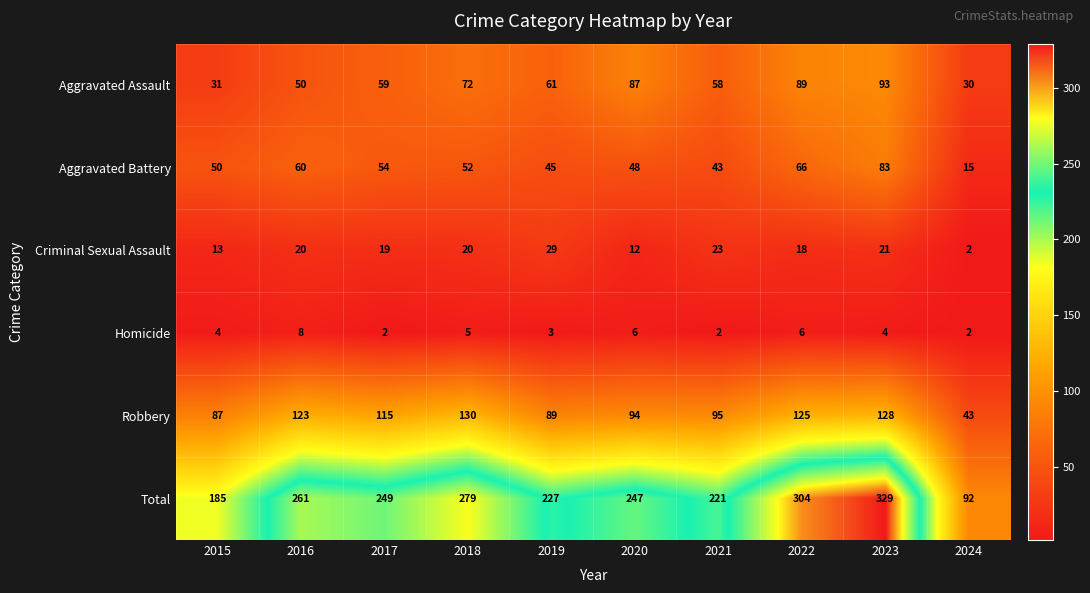

At how many categories does at least one series exceed 53?

10